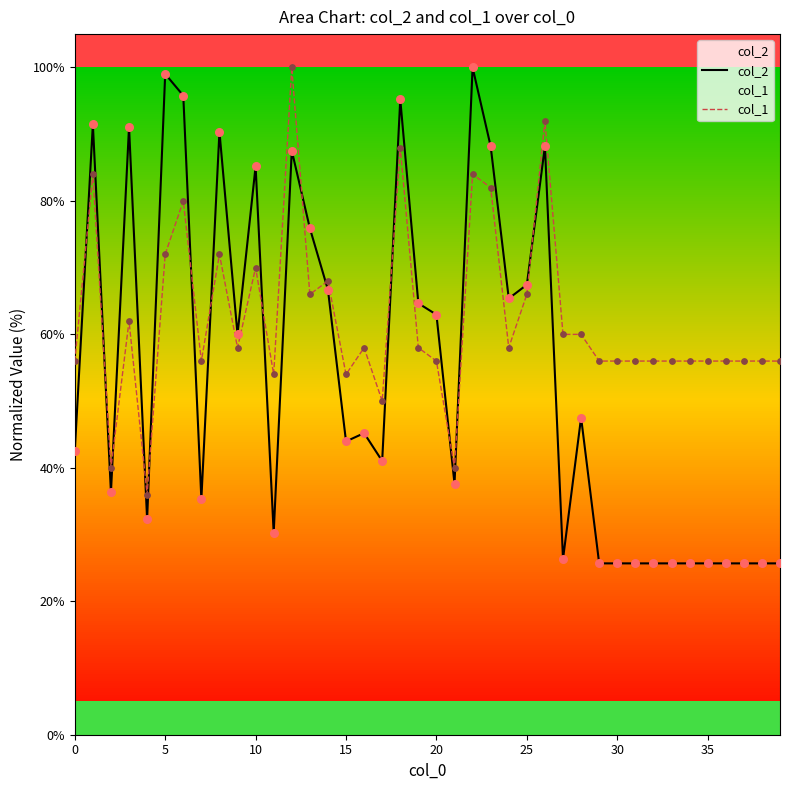

Which series reaches the maximum Y coordinate?

col_2